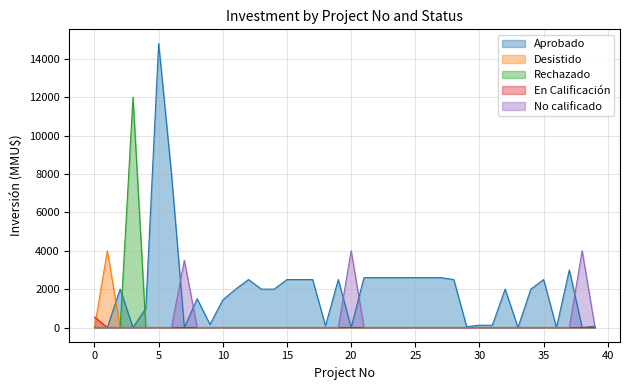

True or false: No calificado has more than 2 interior local peaks.

True